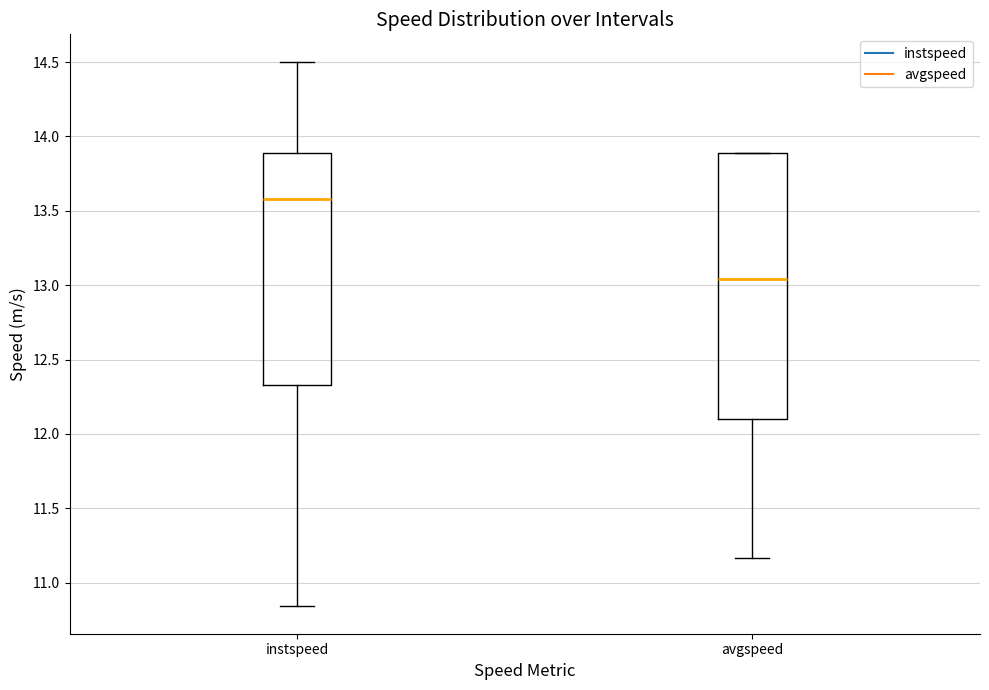

Where is the lower edge of the box for avgspeed on the y-axis? The values are not printed on the chart, so give them approximately, as read against the axis.

12.10